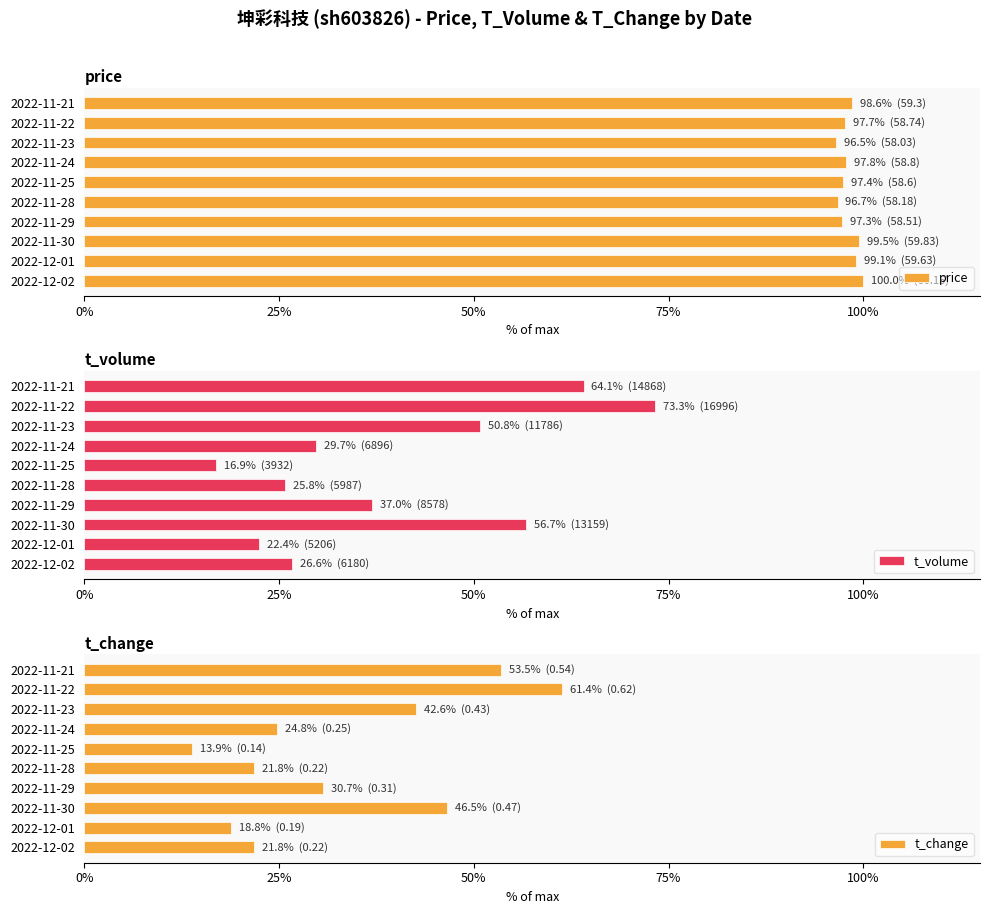

What is the approximate value of t_change at 2022-11-28?

21.8